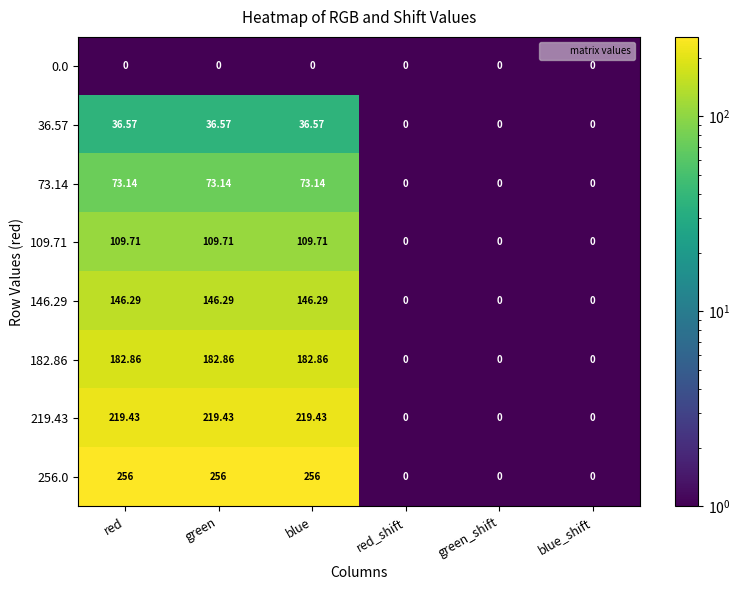

Where does the 36.57 series first go above 36?

red